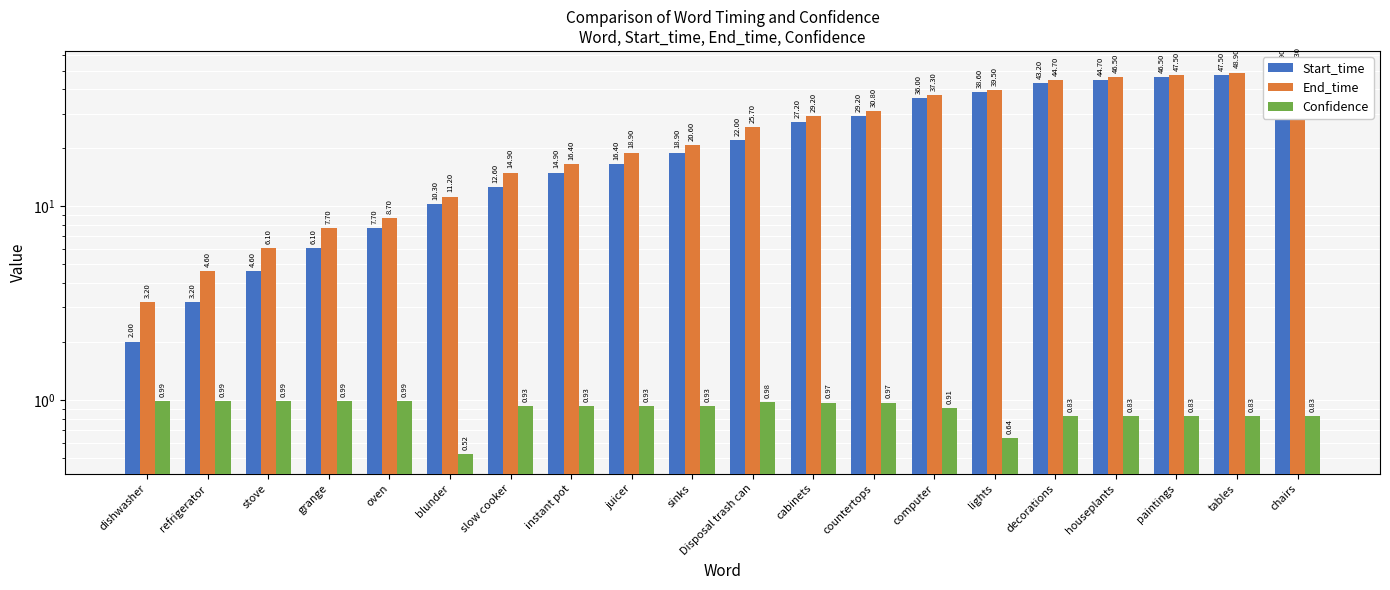

List the series in order of their peak value, highest first.

End_time, Start_time, Confidence